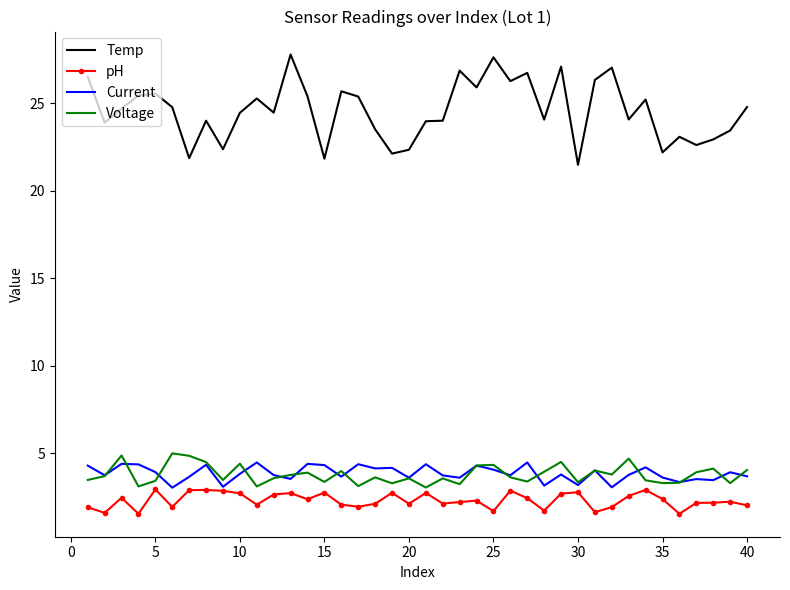

What is the minimum value shown in the chart?

1.5